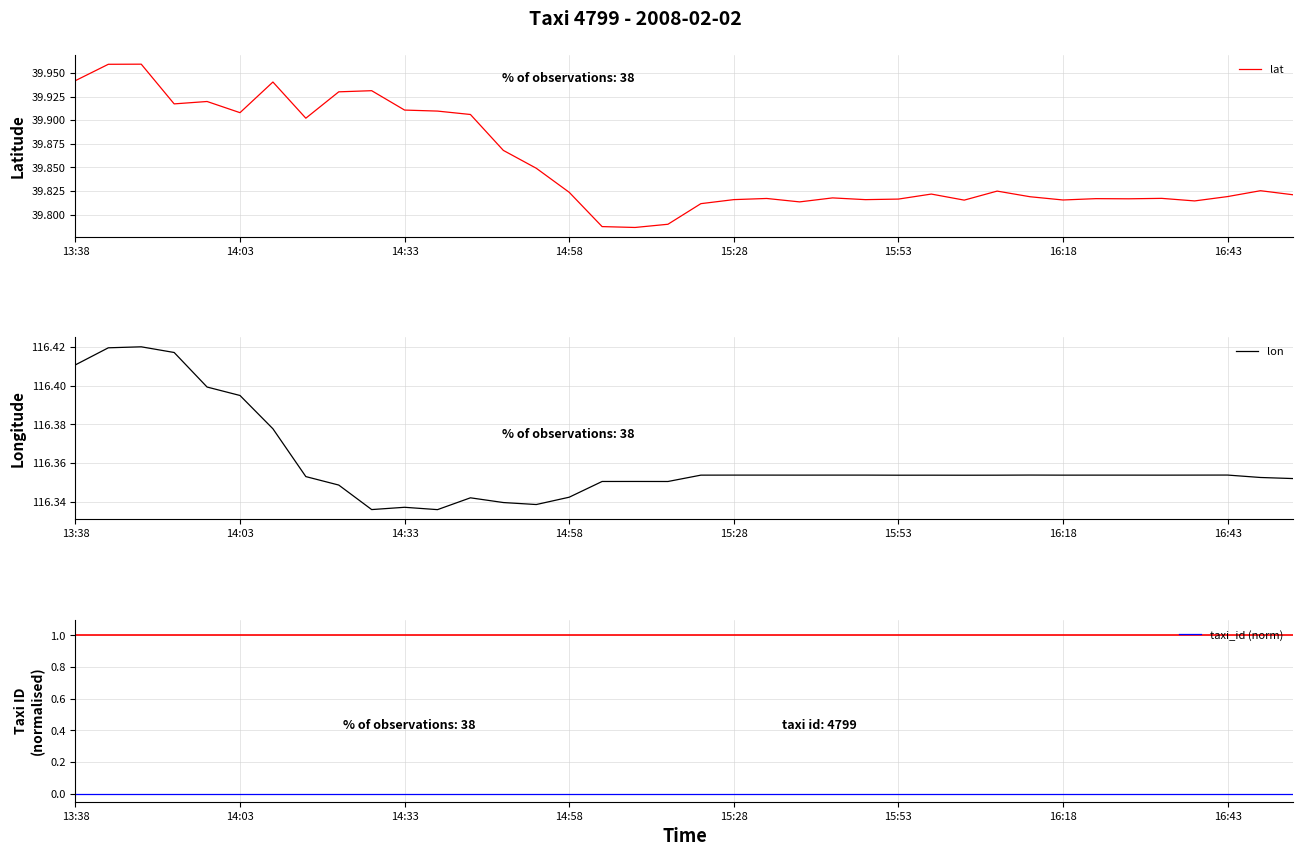

True or false: lon has a value of 161.1 at 13:38.

False